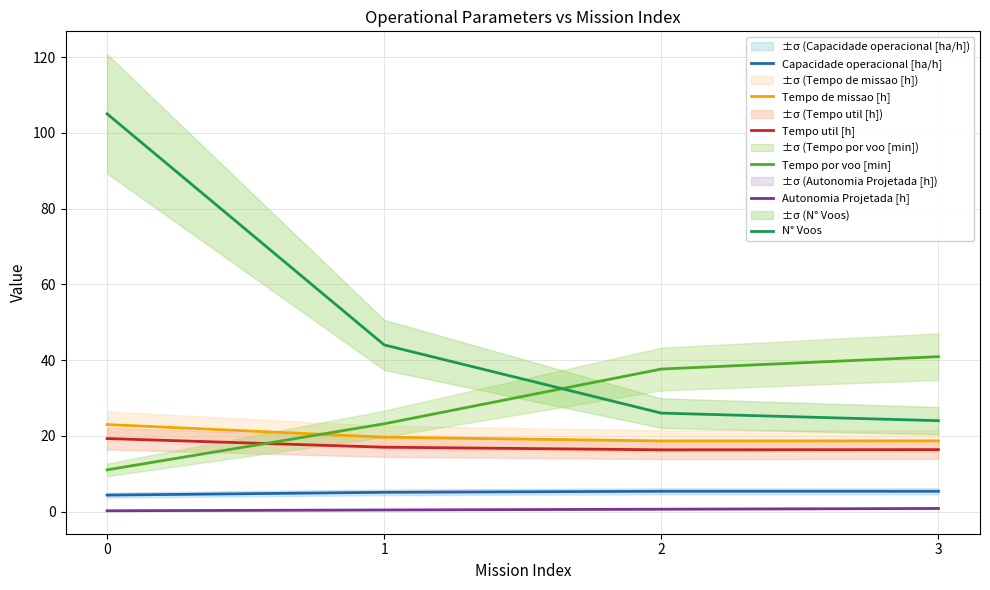

What is the sum of all Tempo util [h] values?

69.0